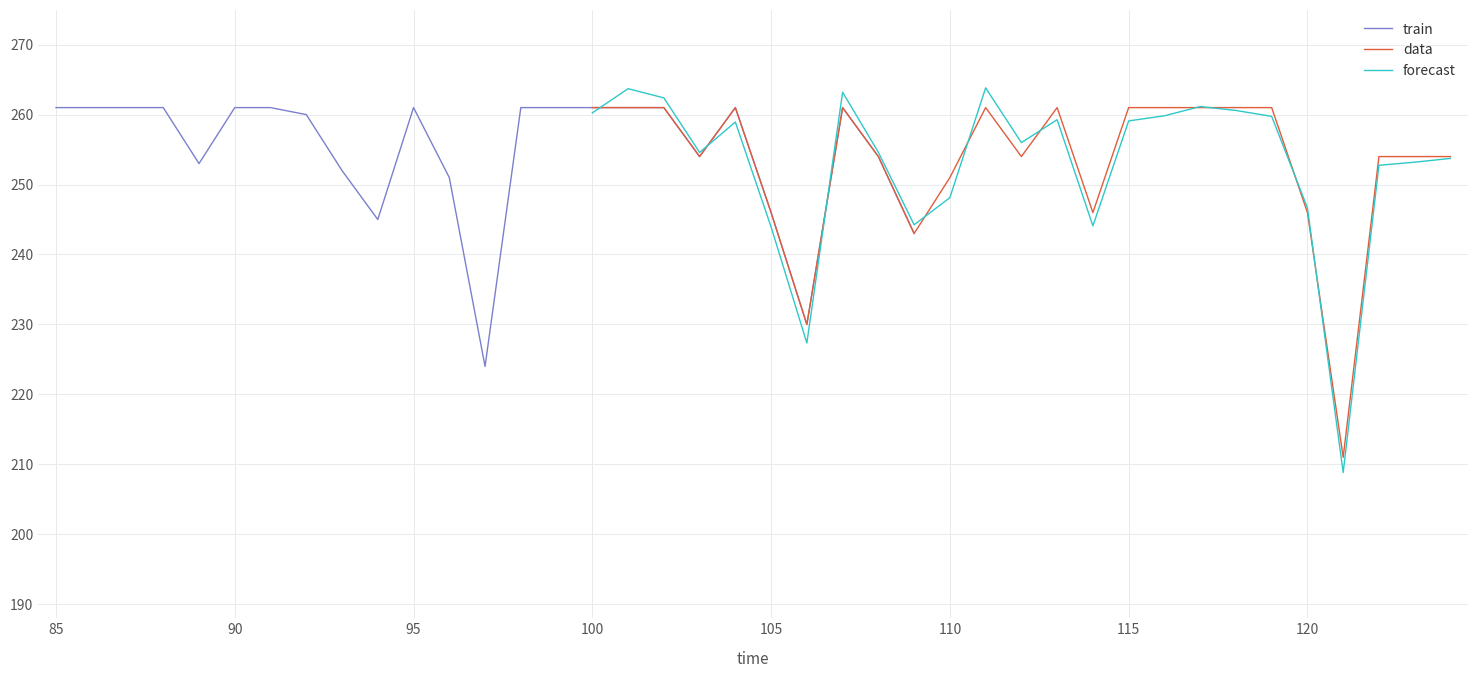

The value of data at 115 is 261.0. True or false?

True